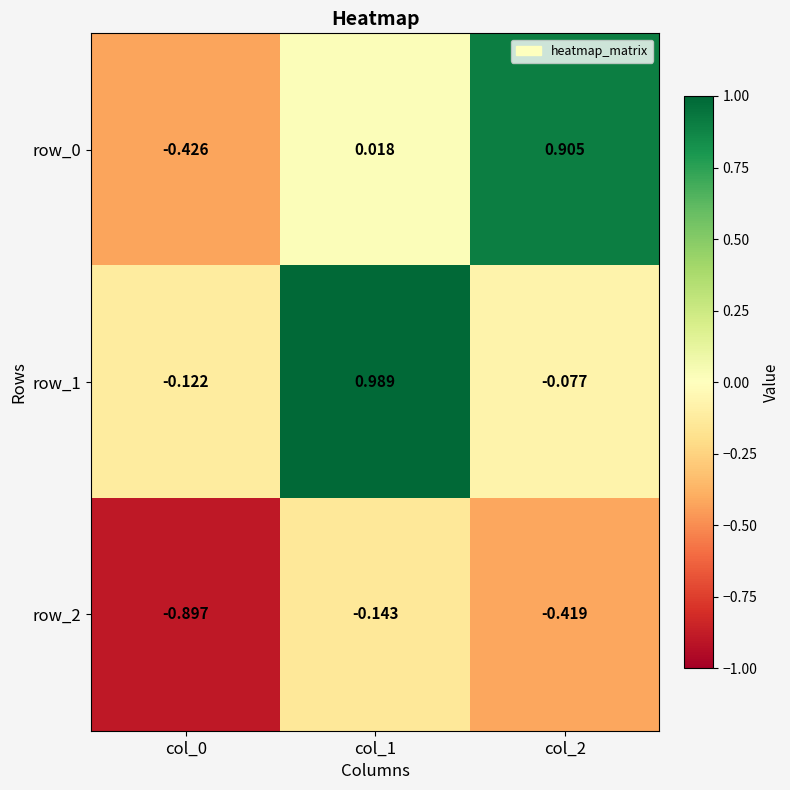

What is the difference between the maximum and minimum values in the row_1 series?

1.1